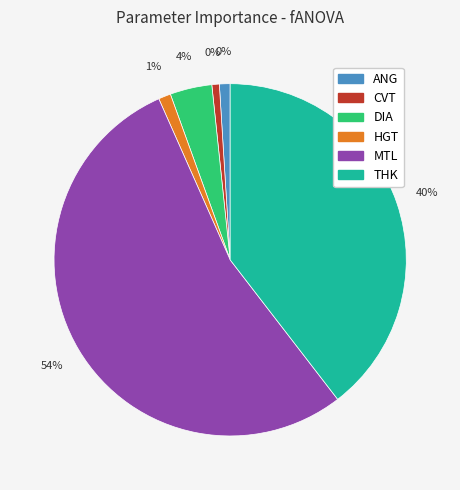

To the nearest percent, what is the combined percentage of CVT and DIA?

5%